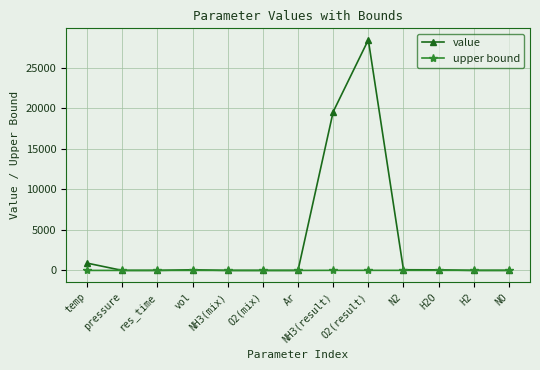

What is the spread (max minus min) of values at H2O?

60.7